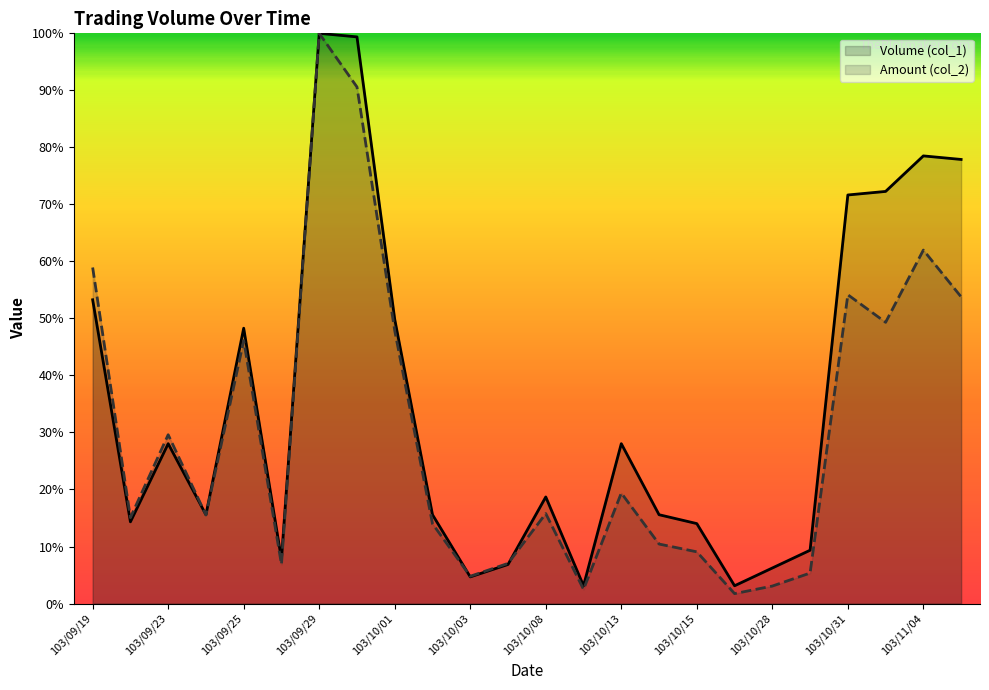

Reading left to right, extract all data points from this chart.

Volume (col_1): 53.3	14.3	28.0	15.6	48.3	7.8	100.0	99.4	49.8	15.6	4.7	6.9	18.7	3.1	28.0	15.6	14.0	3.1	6.2	9.3	71.7	72.3	78.5	77.9
Amount (col_2): 58.9	15.1	29.6	15.5	46.1	6.9	100.0	90.6	47.9	14.0	4.8	7.0	15.8	2.5	19.4	10.4	9.1	1.7	3.1	5.3	54.2	49.3	62.0	53.8